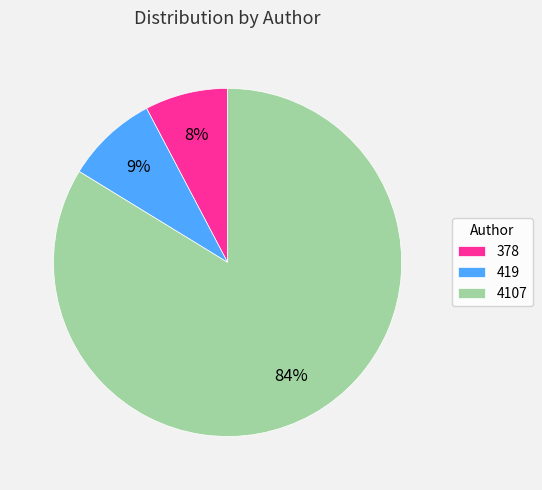

Combined, do 378 and 4107 account for over 50%?

Yes